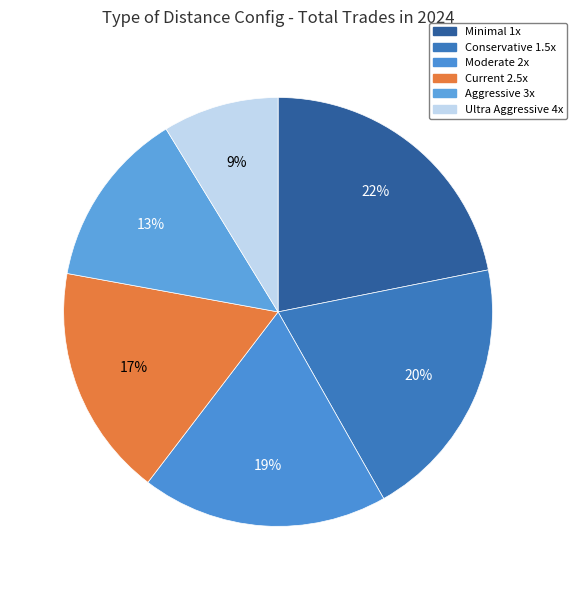

Count the number of slices in the pie.

6